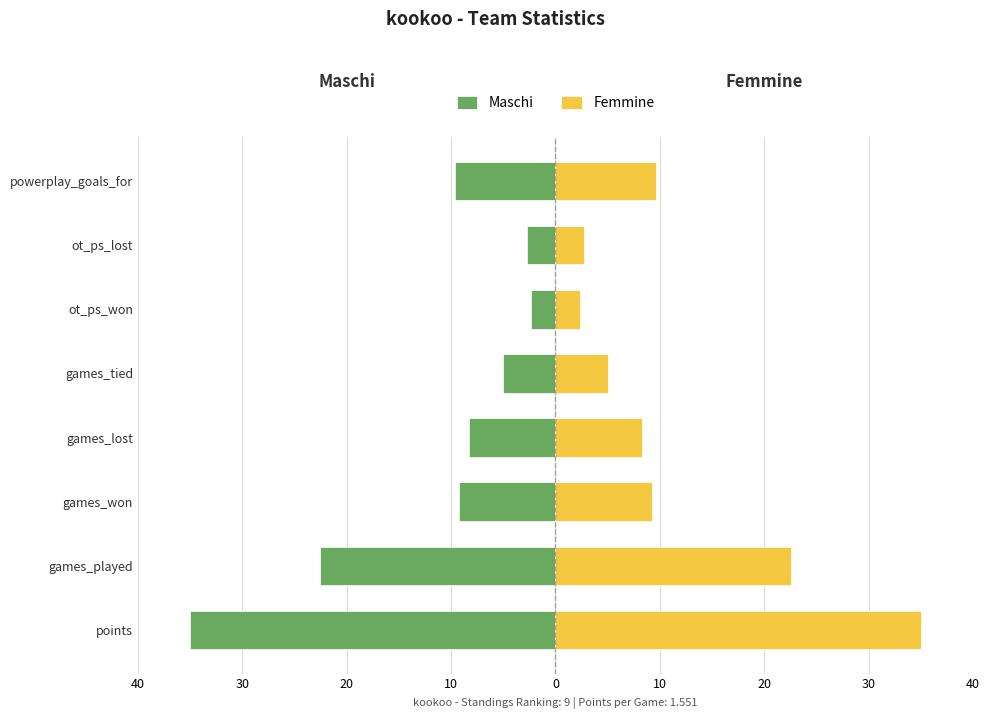

The Maschi series shows -9.7 at powerplay_goals_for. True or false?

True